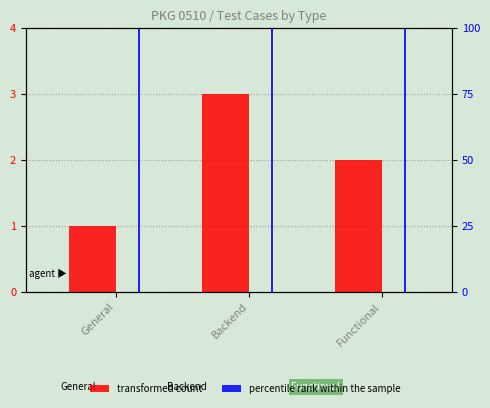

List the series in order of their overall mean, highest first.

percentile rank within the sample, transformed count